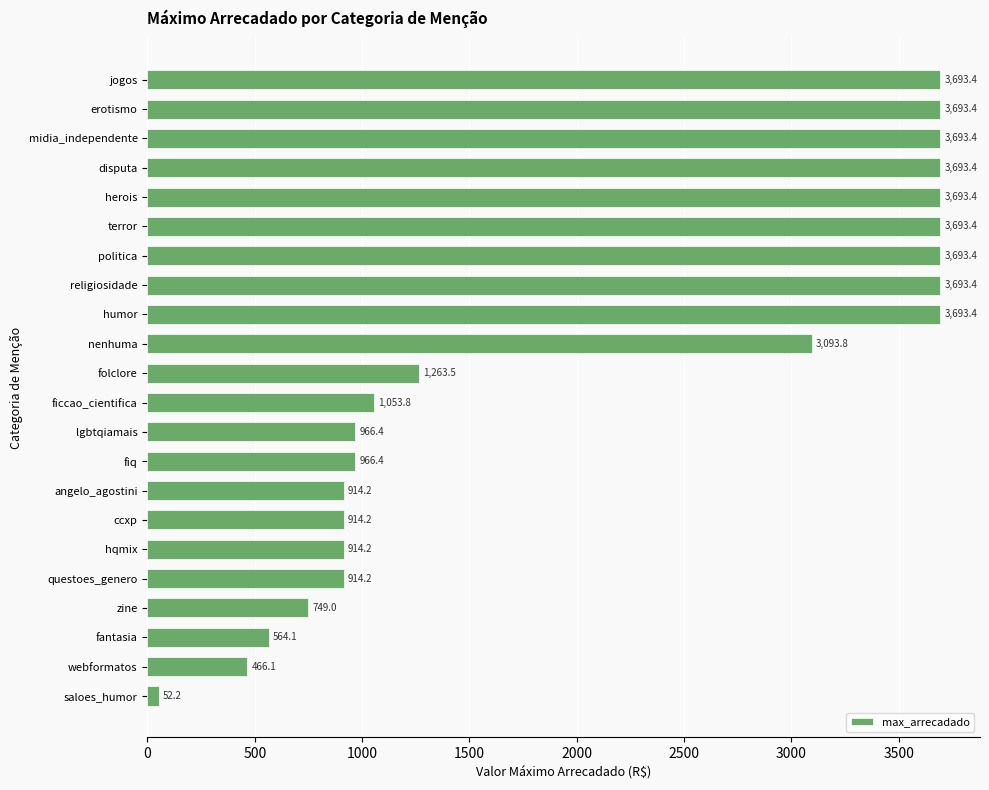

What is the label of the 11th bar from the top?

folclore